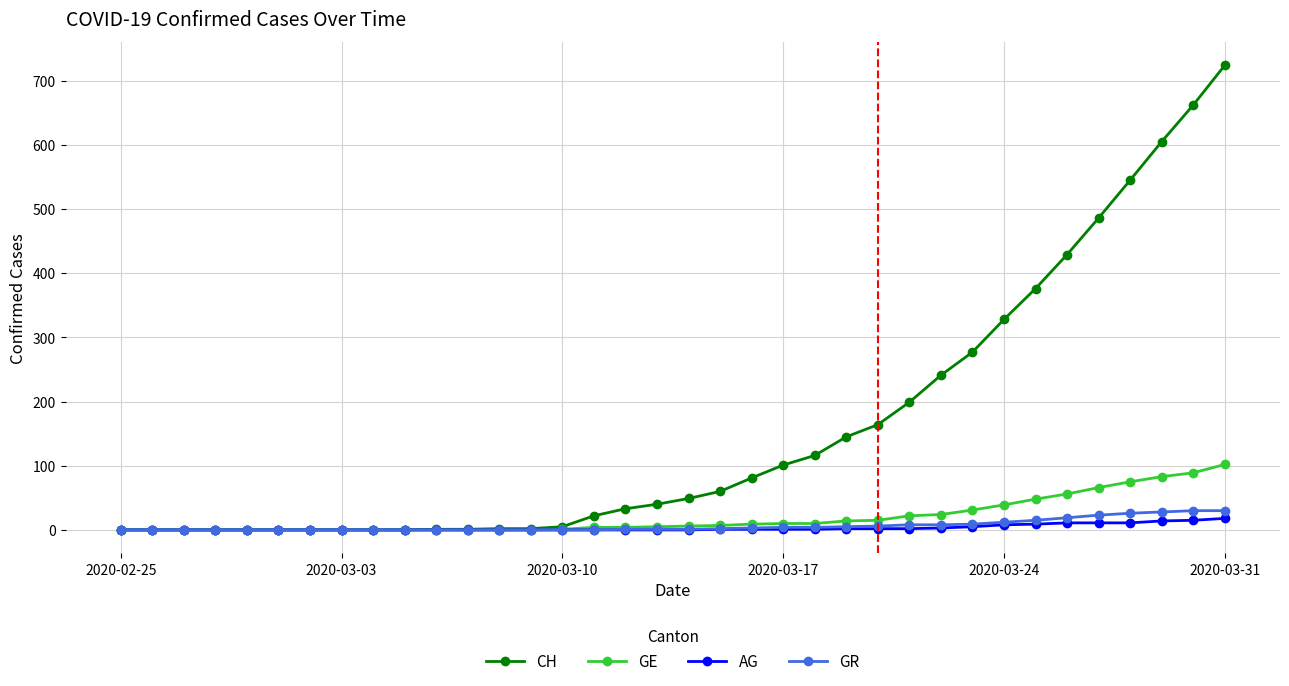

What is the value of the GR point at the 36th from the left?

30